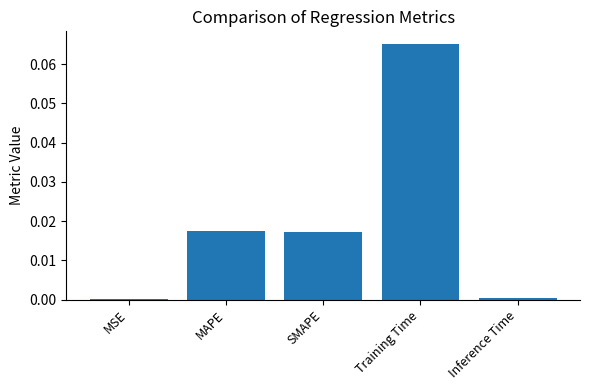

Which has a higher value, SMAPE or Inference Time?

SMAPE